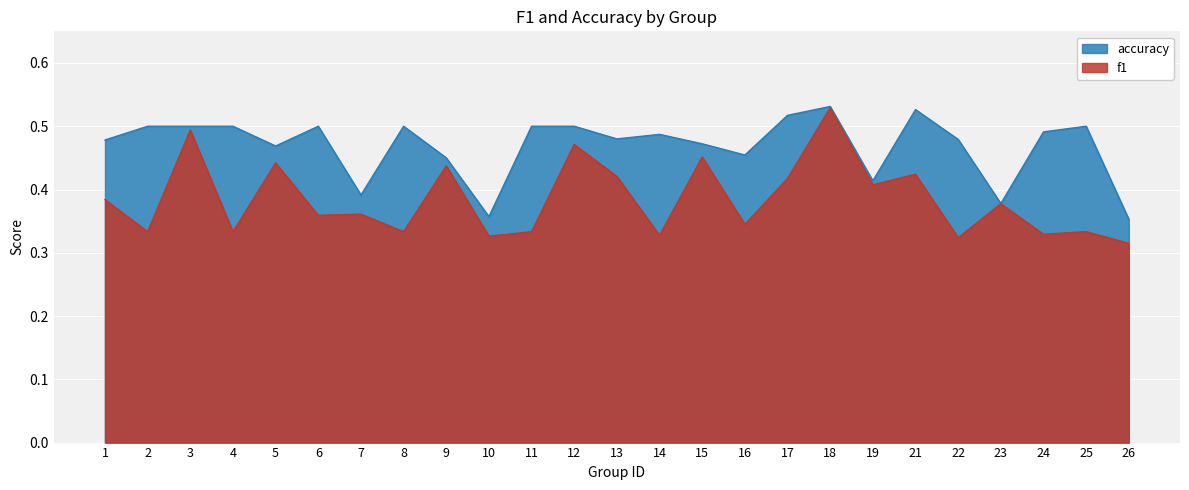

What is the maximum value shown in the chart?

0.5